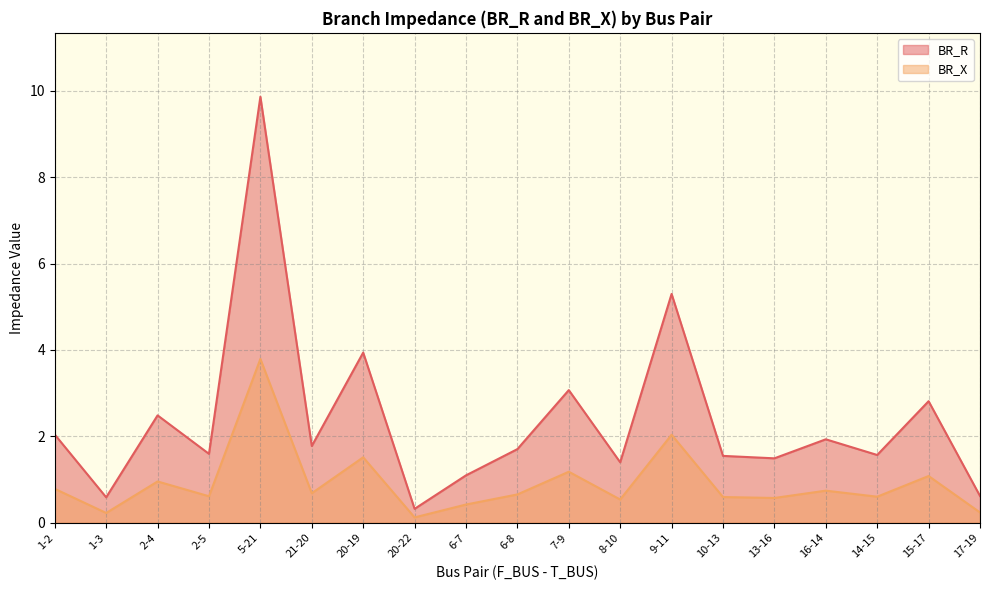

What is the lowest value of the BR_R series?

0.3